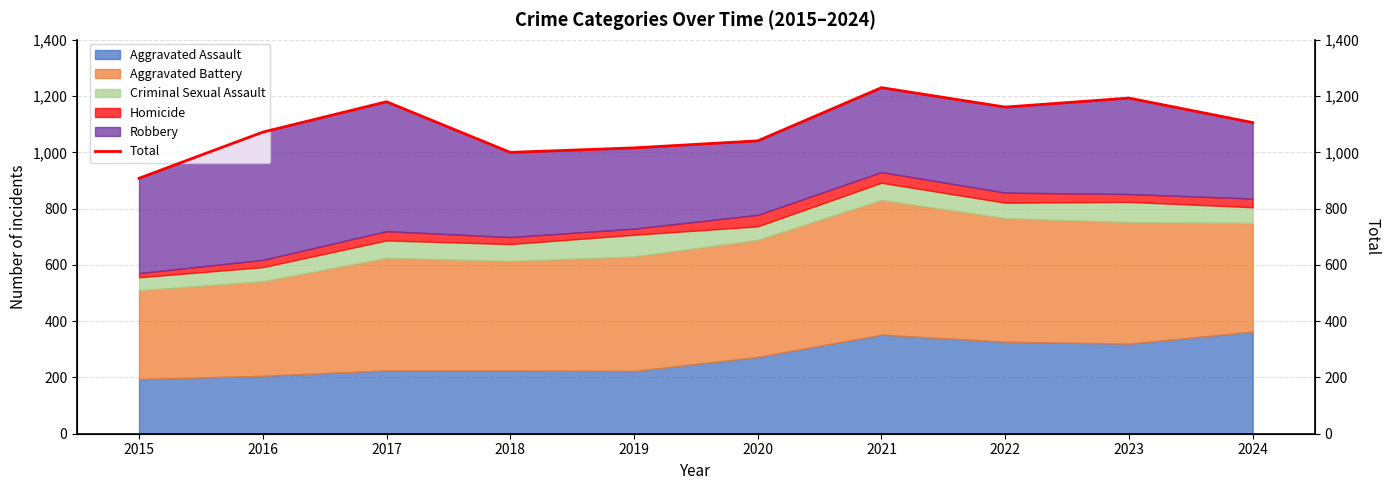

What is the average value?

1091